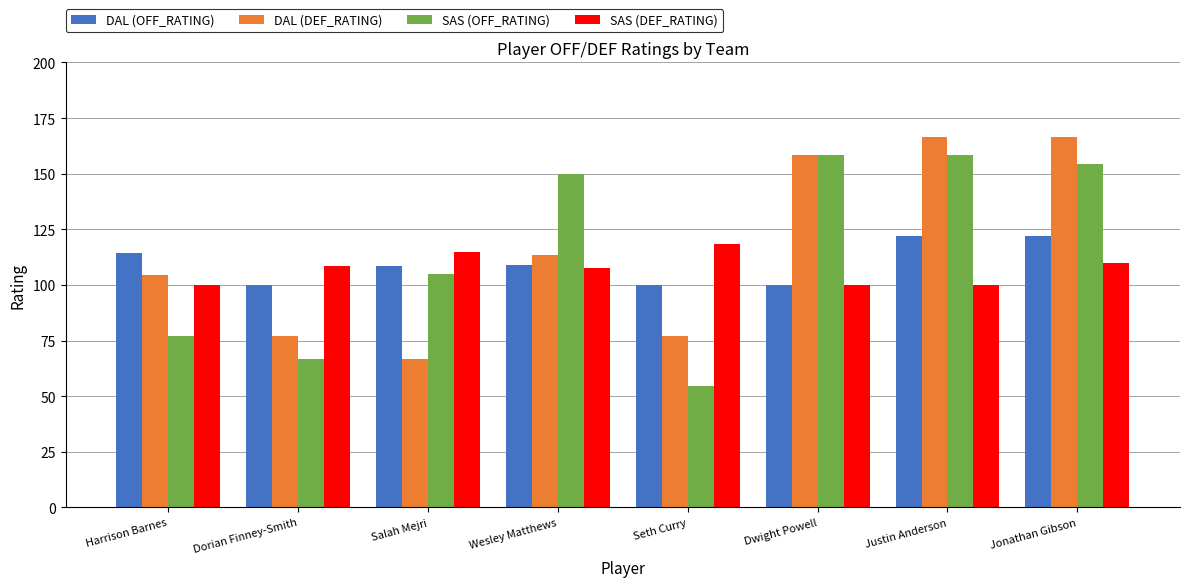

Are the bars grouped side by side (vs. stacked)?

Yes